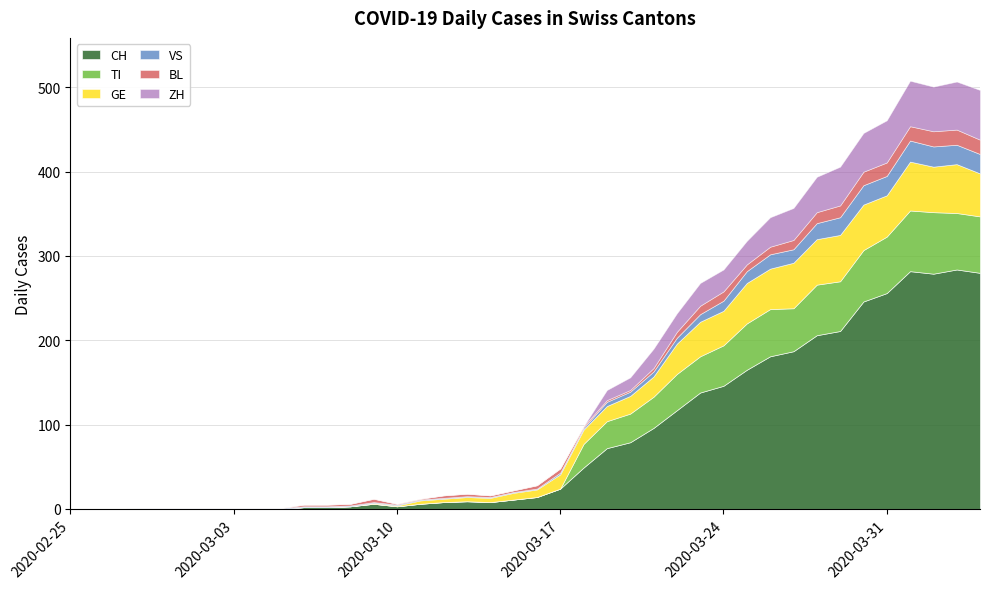

What is the average value of the ZH series?

16